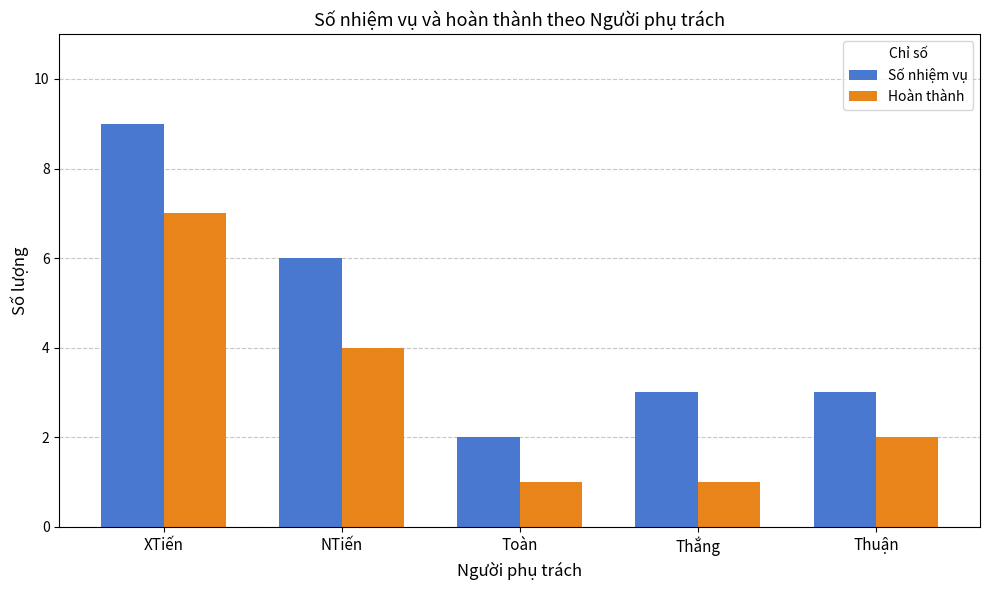

What are all the series names shown in the legend?

Số nhiệm vụ, Hoàn thành